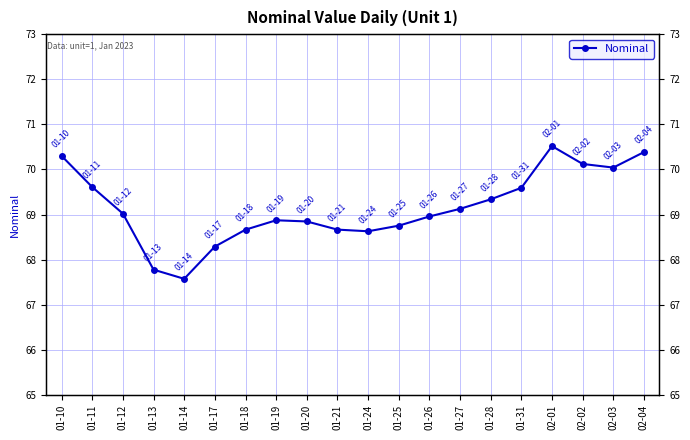

What is the greatest value displayed?

70.5